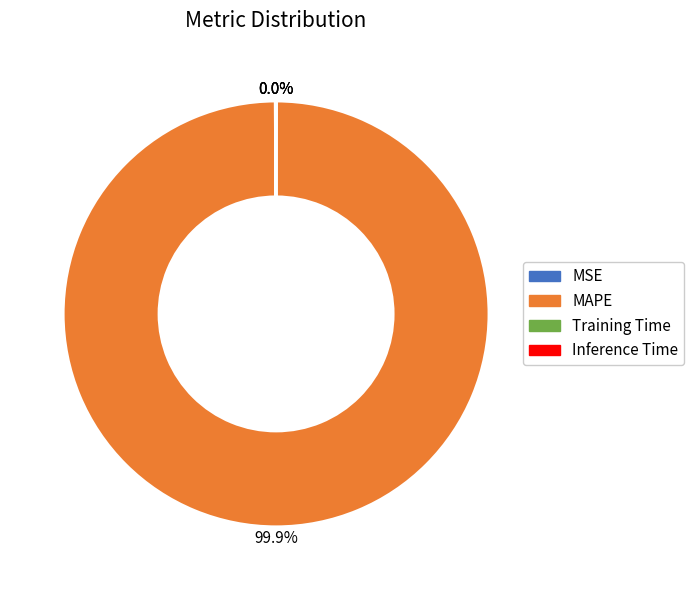

What is the largest slice in the pie chart?

MAPE